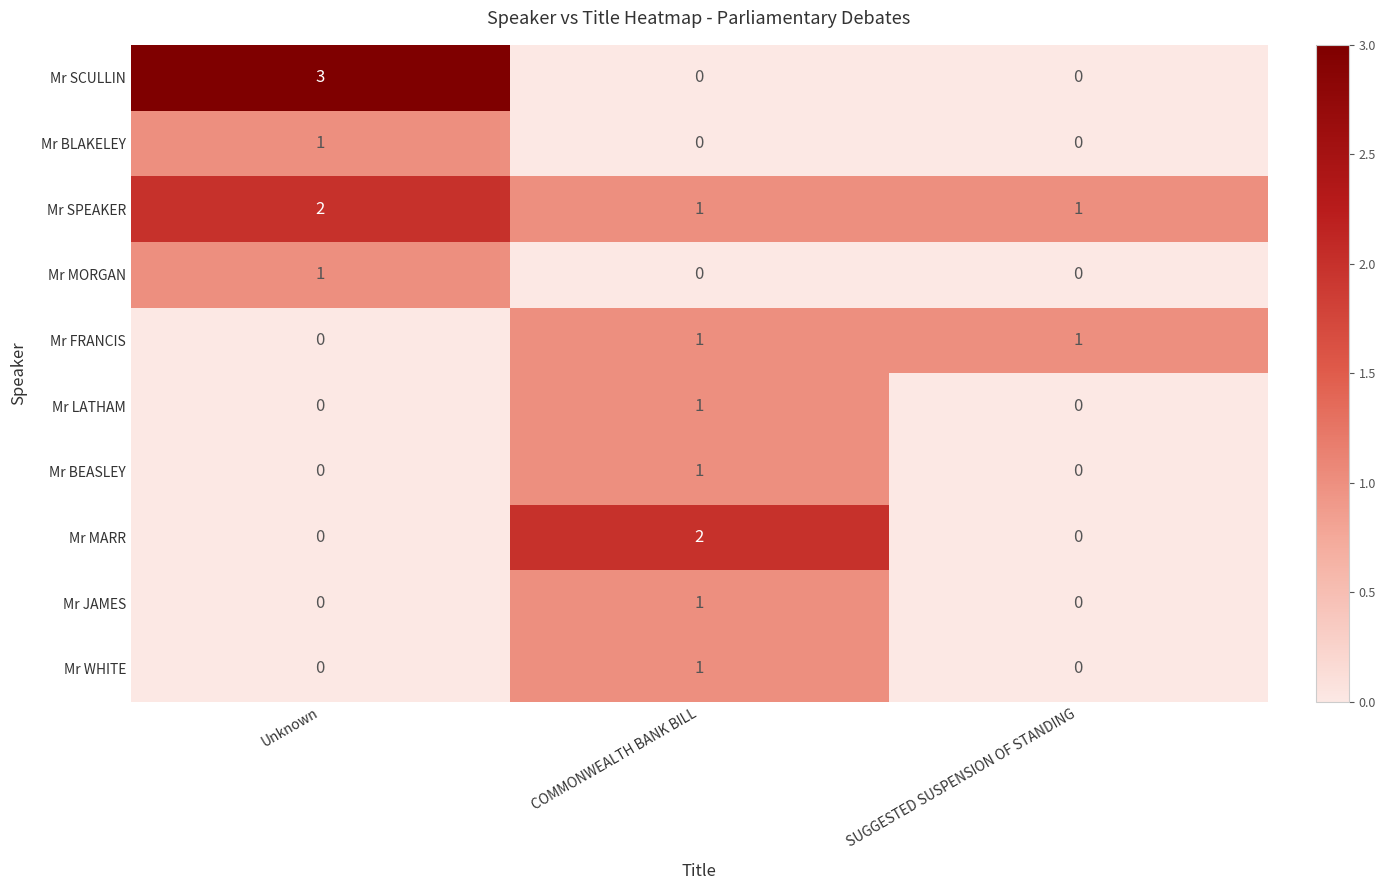

Reading right to left, list all the values displayed in this chart.

Mr SCULLIN: 0	0	3
Mr BLAKELEY: 0	0	1
Mr SPEAKER: 1	1	2
Mr MORGAN: 0	0	1
Mr FRANCIS: 1	1	0
Mr LATHAM: 0	1	0
Mr BEASLEY: 0	1	0
Mr MARR: 0	2	0
Mr JAMES: 0	1	0
Mr WHITE: 0	1	0